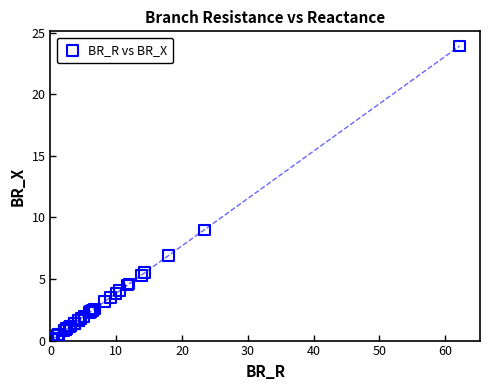

What Y value in the scatter plot is closest to 11?

9.0